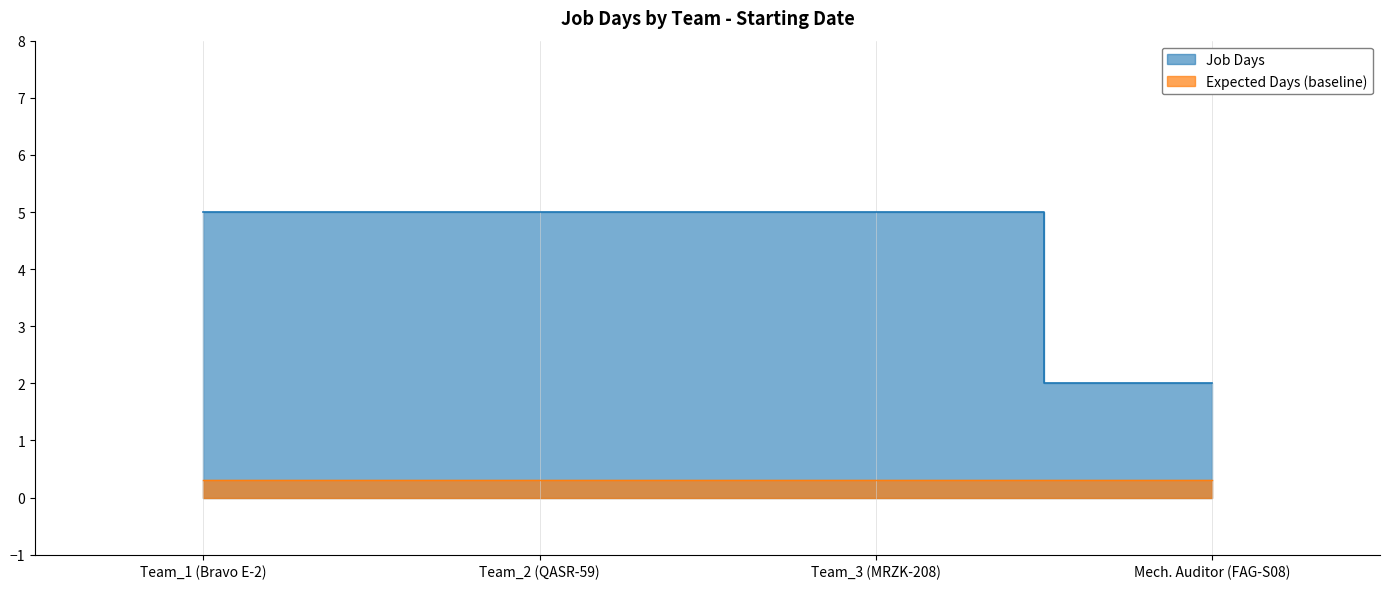

What is the sum of all values?

17